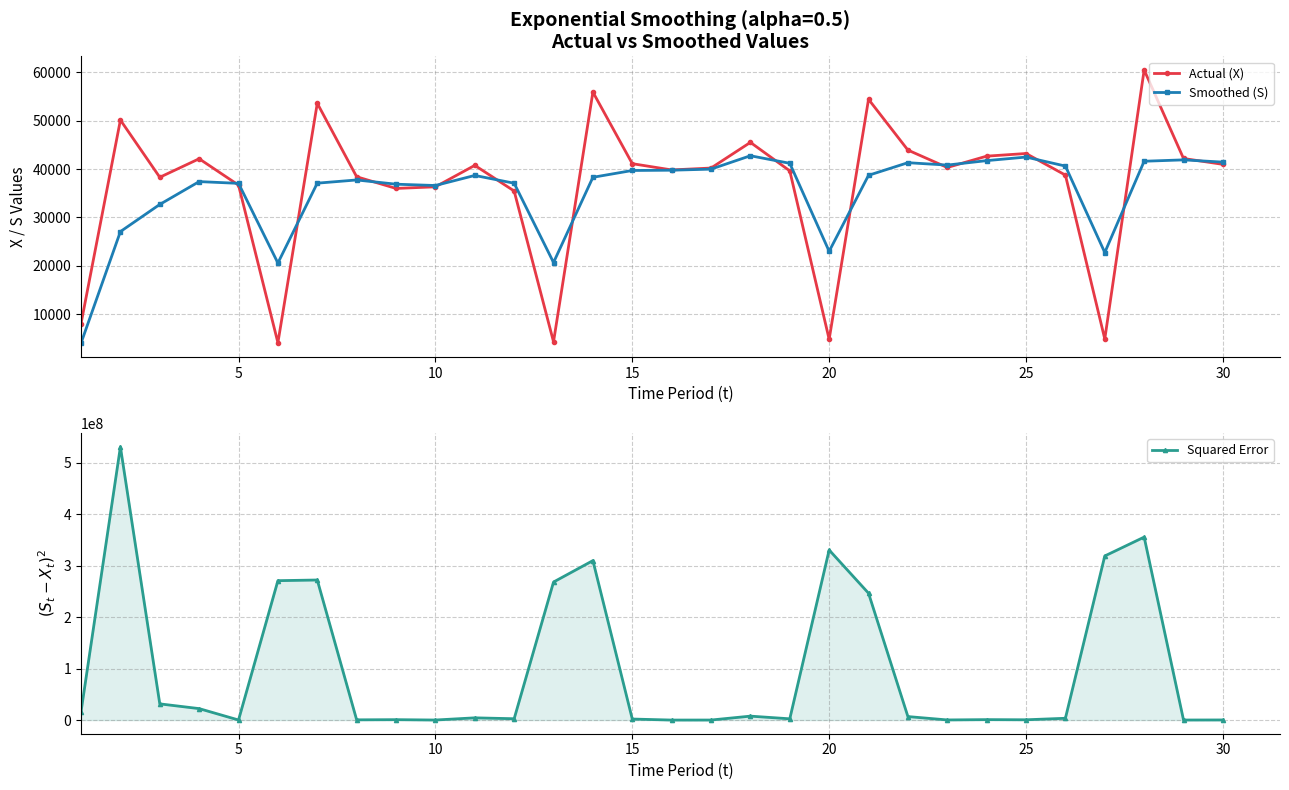

In Actual (X), how many points are higher than both neighbors (excluding endpoints)?

9